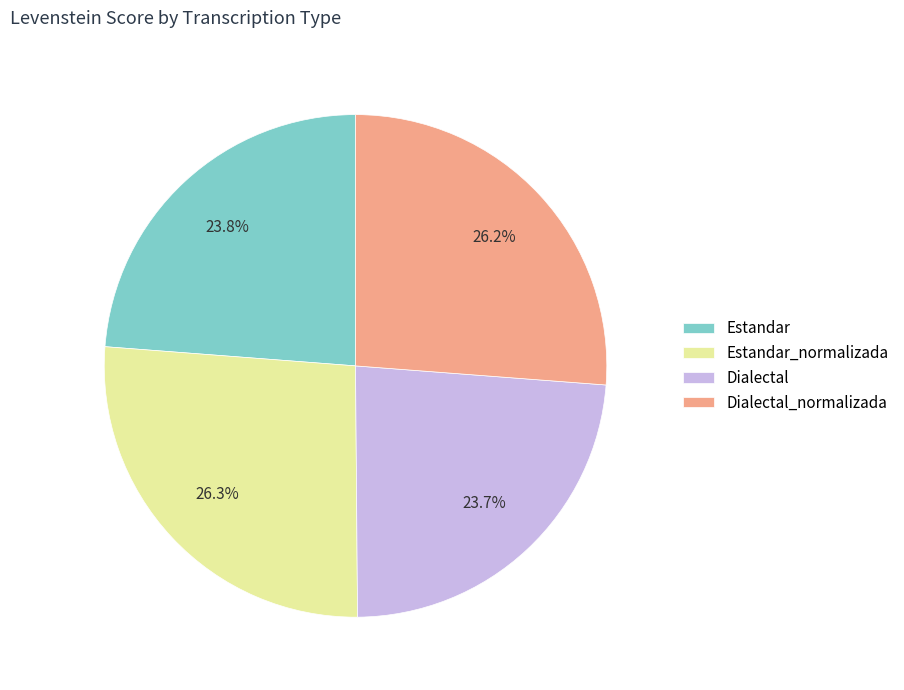

Does Dialectal_normalizada represent more than half of the total?

No